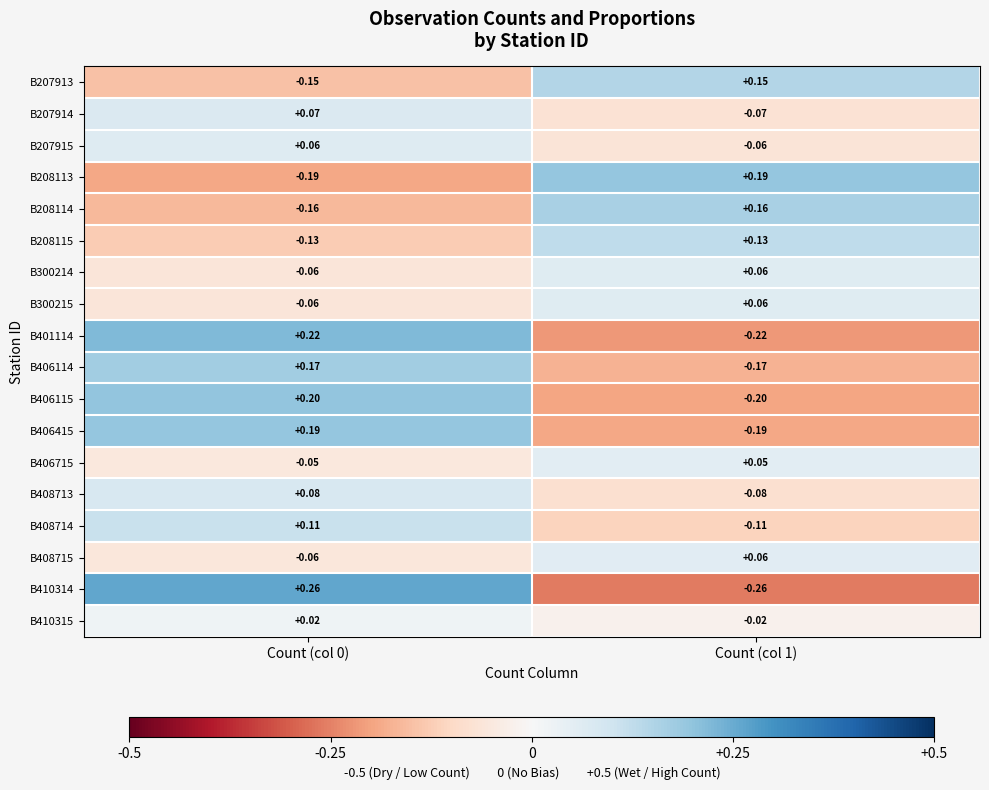

Is the value of B207913 at Count (col 1) greater than the value of B406115 at Count (col 0)?

No